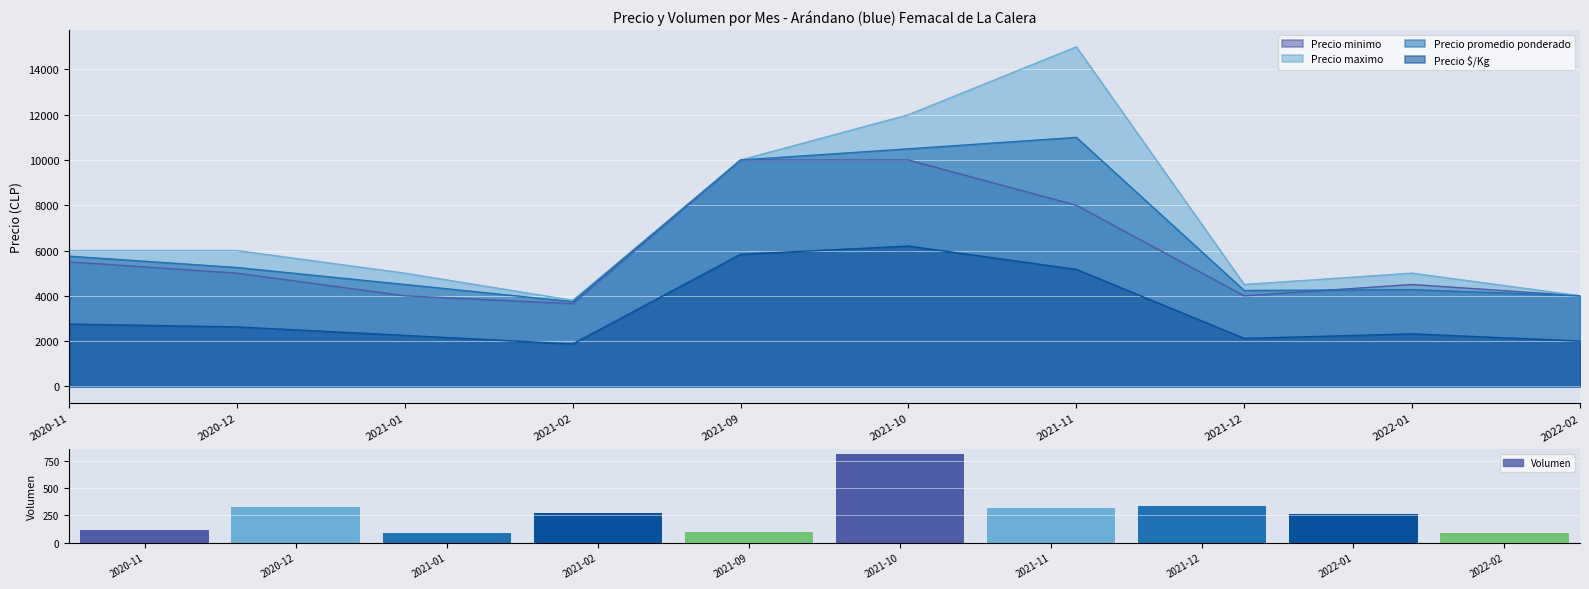

Rank the categories by value from lowest to highest.

2021-01, 2022-02, 2021-09, 2020-11, 2022-01, 2021-02, 2021-11, 2020-12, 2021-12, 2021-10